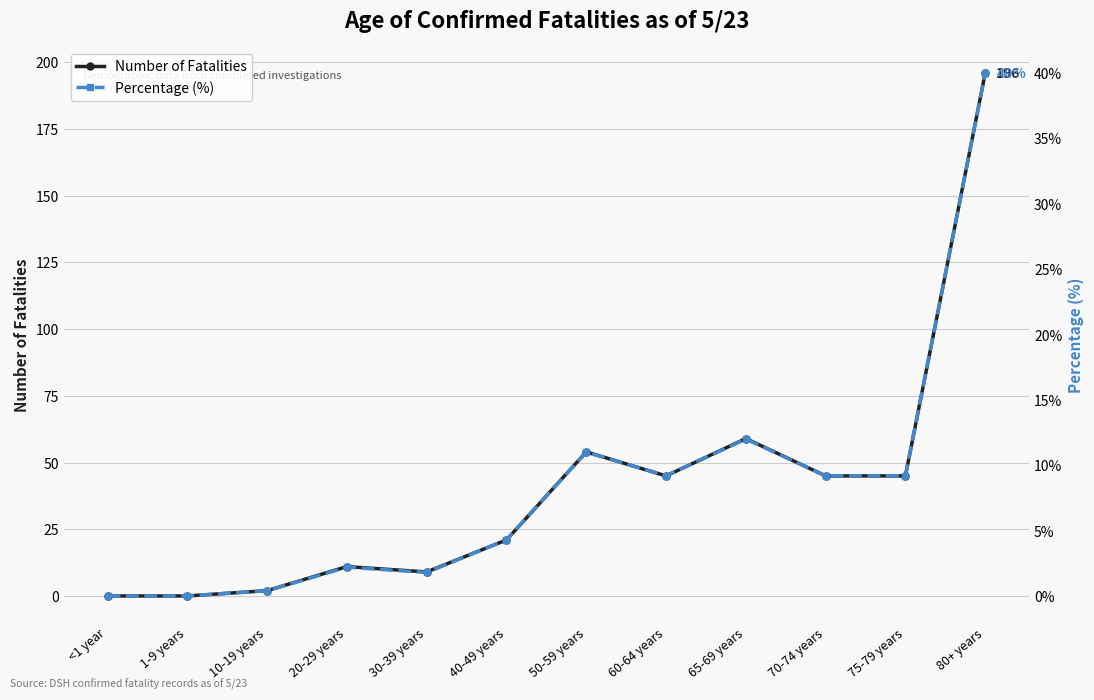

At which category is the sum across all series the highest?

80+ years